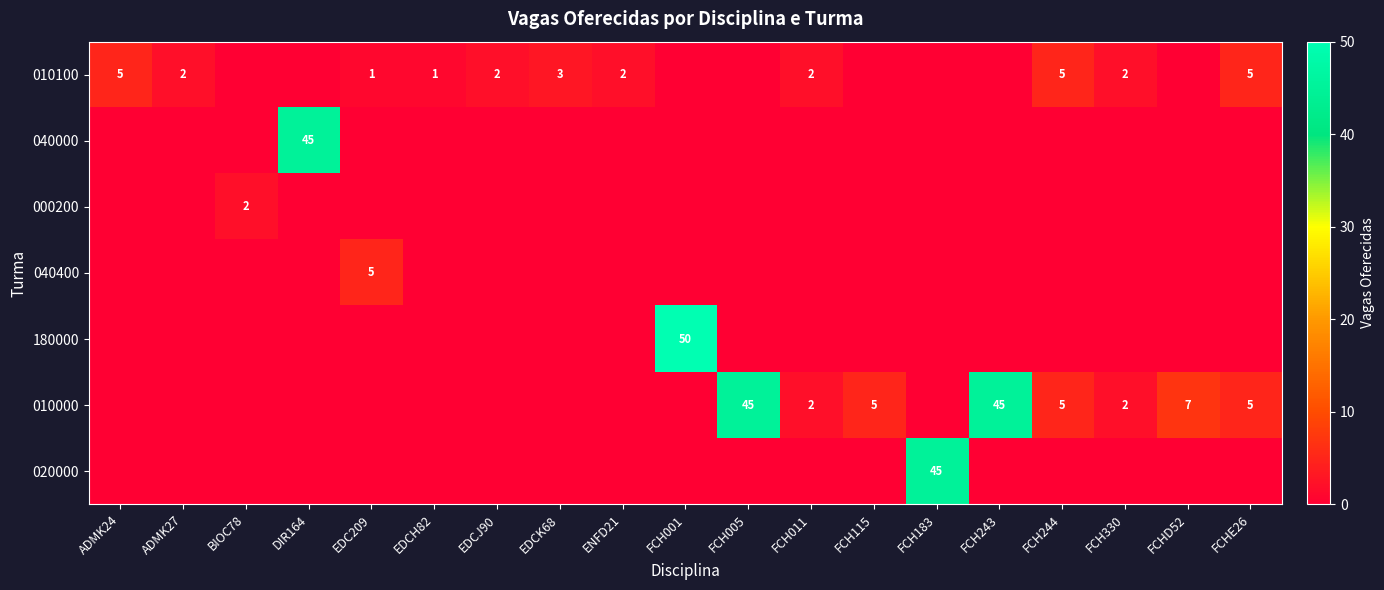

Count the number of categories in the chart.

19